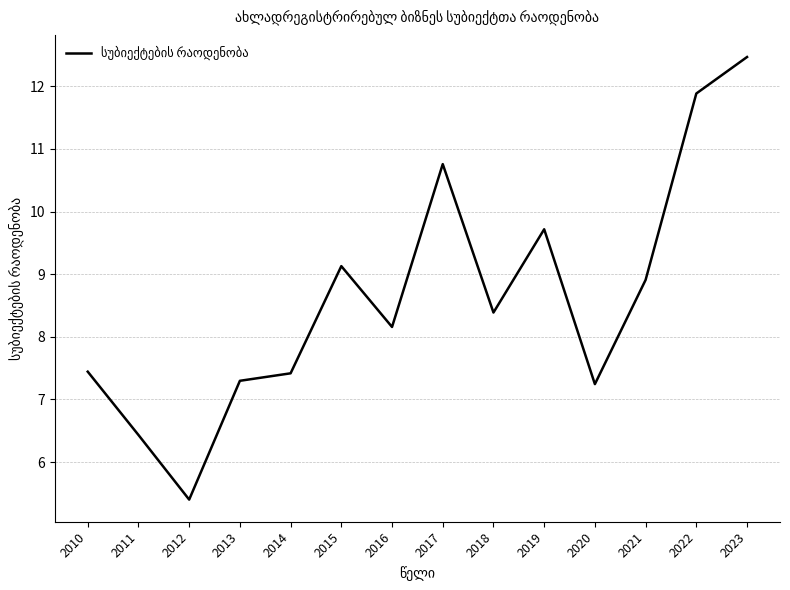

Read the value at 2011.

6.4